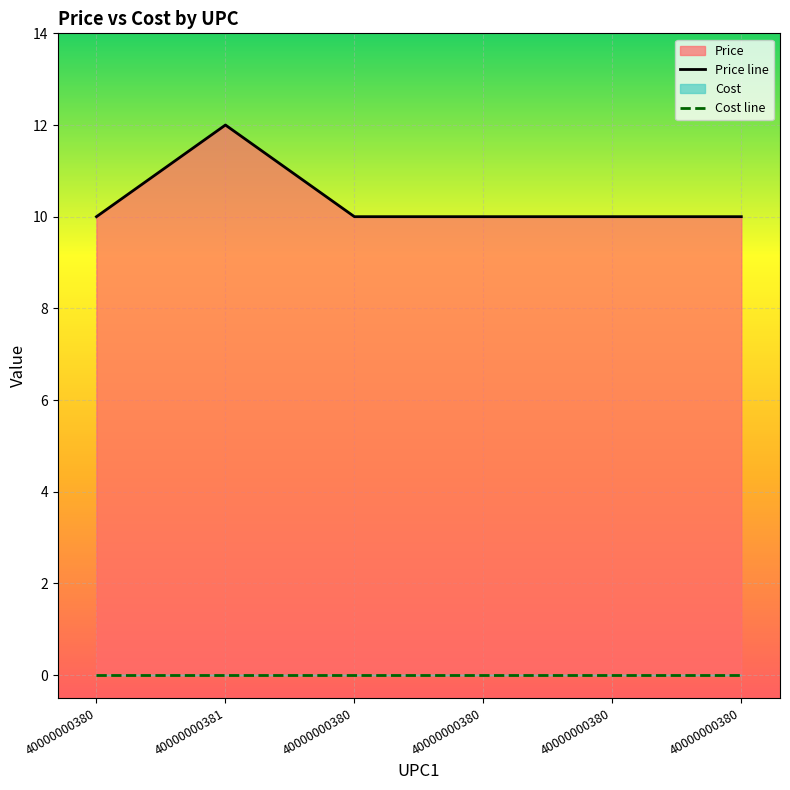

The value at 40000000380 is 10. True or false?

True